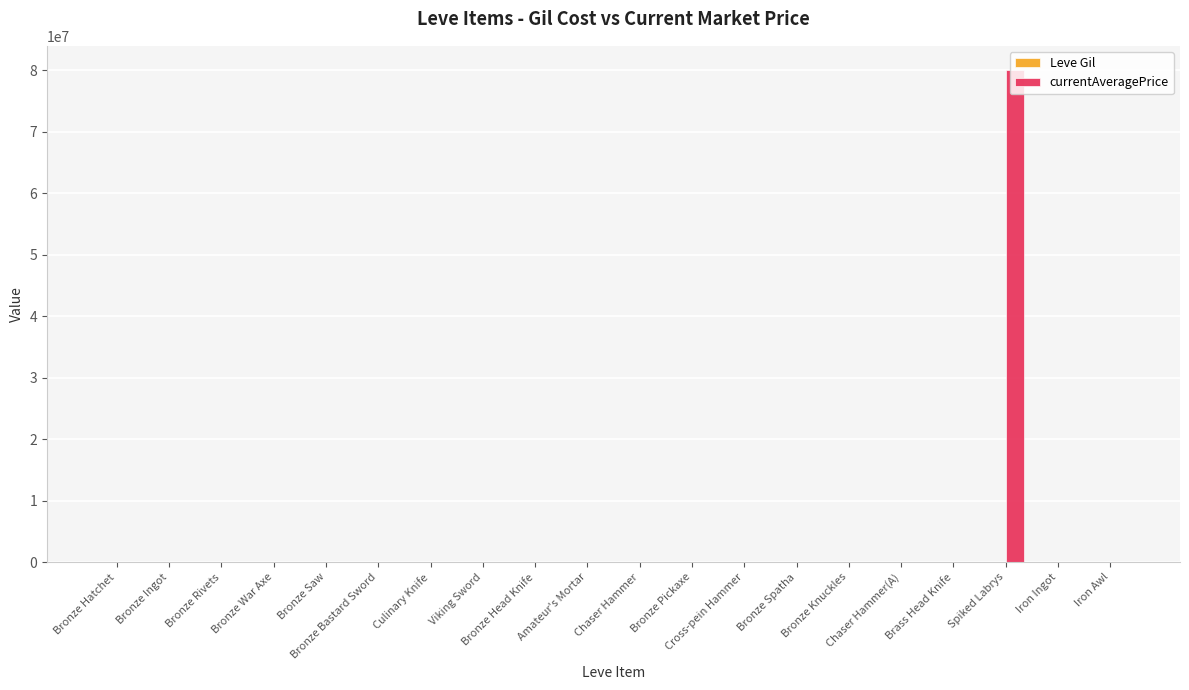

At which category does the chart reach its minimum across all series?

Brass Head Knife